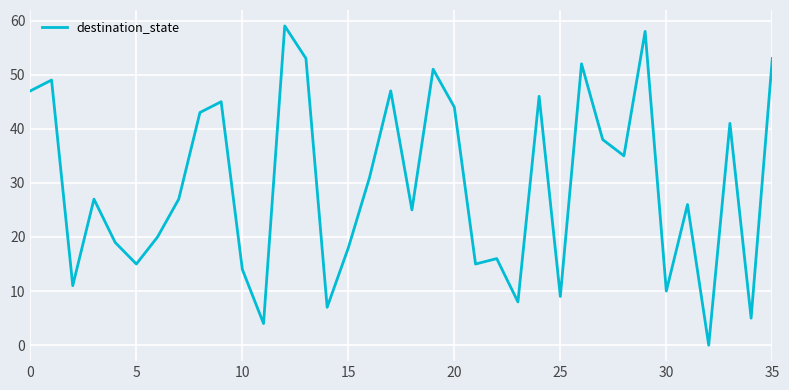

What is the greatest value displayed?

59